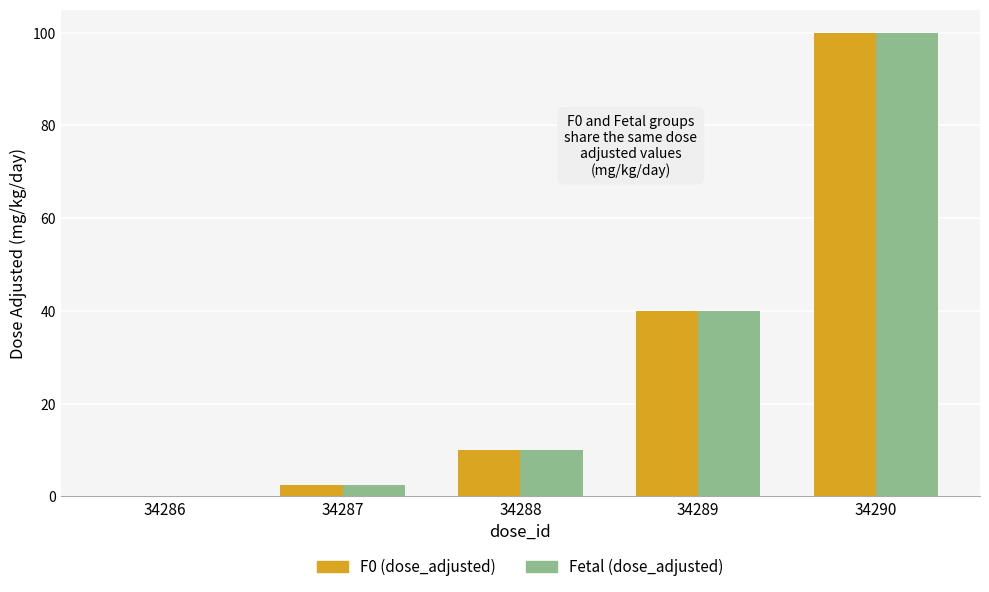

At which label does F0 (dose_adjusted) reach its peak?

34290